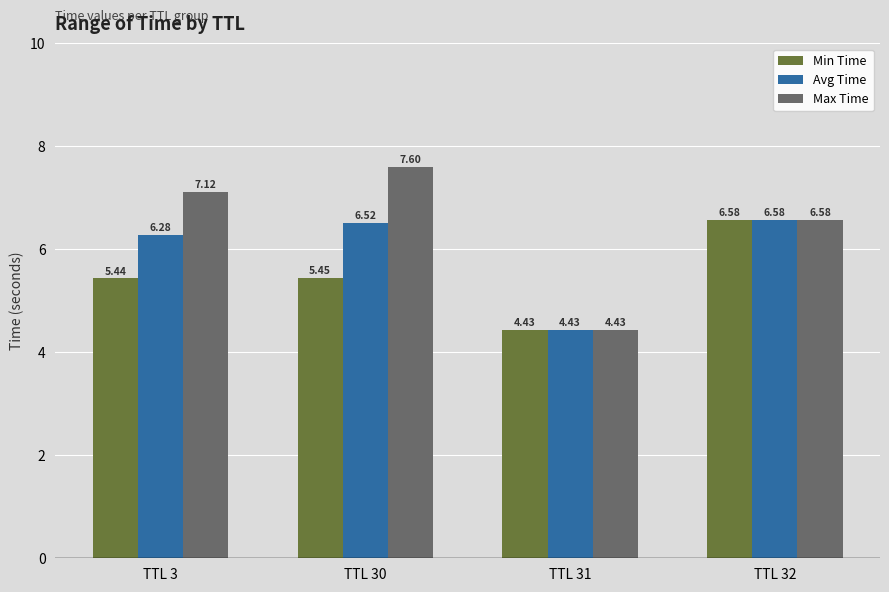

What is the total value across all series at TTL 31?

13.3